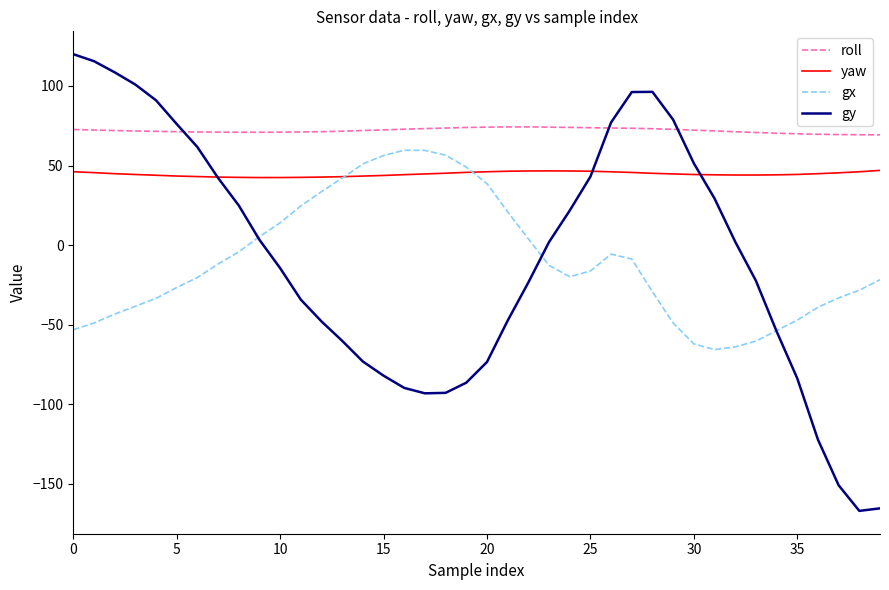

What is the lowest value of the roll series?

69.3